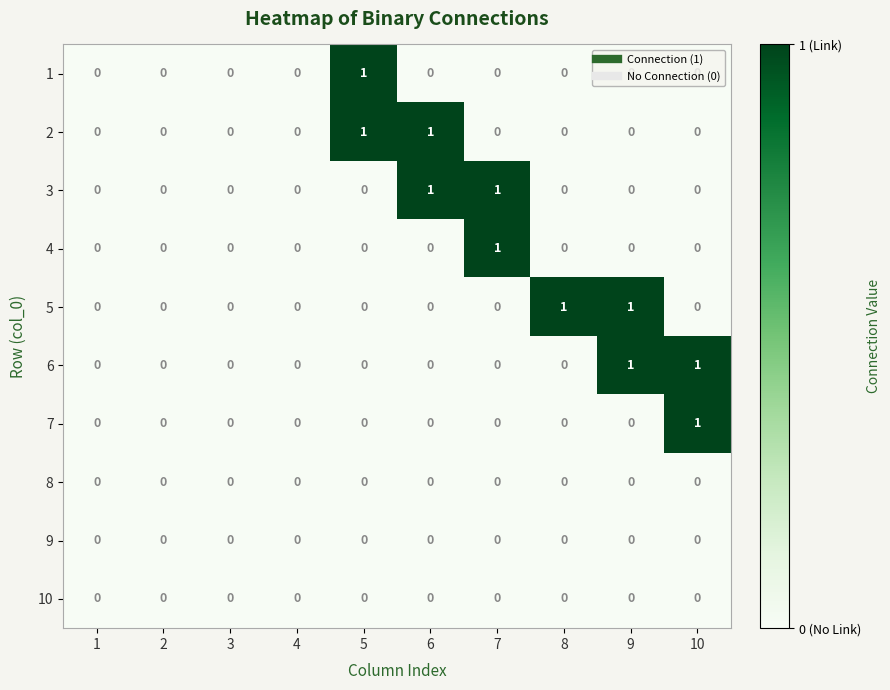

Is it true that 5 equals 1 at 1?

False